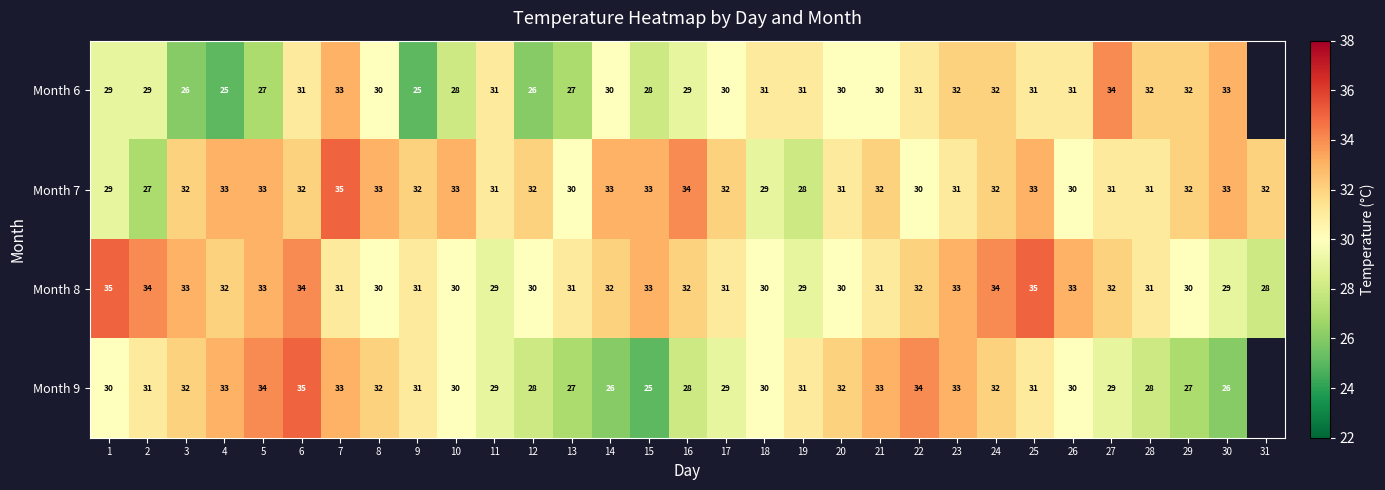

Between 4 and 19, which series saw the biggest shift?

Month 6